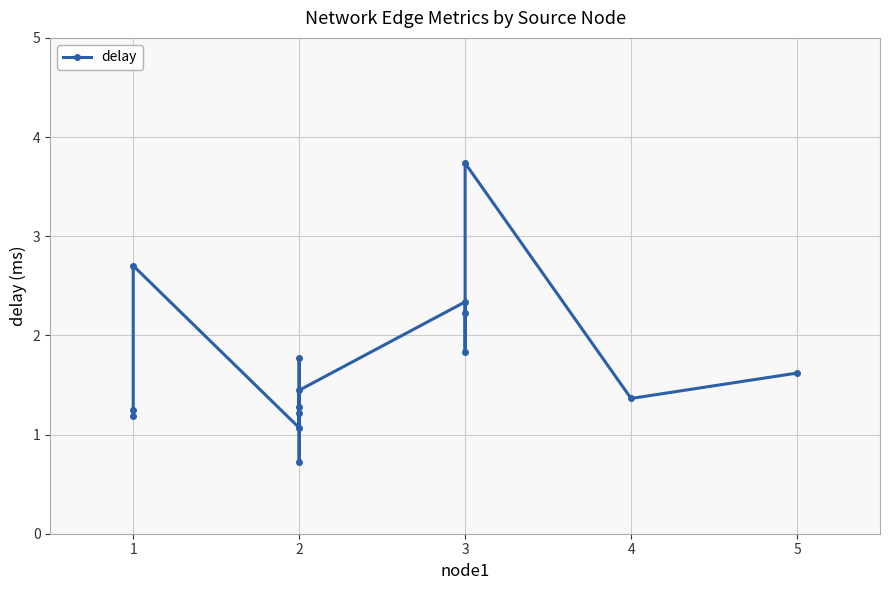

What is the maximum value shown in the chart?

3.7